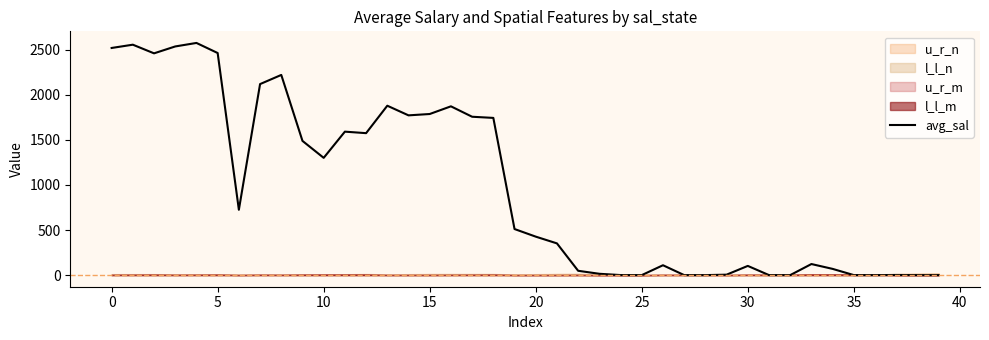

Reading left to right, transcribe all the data shown in this chart.

2517.9	2554.3	2458.4	2534.8	2573.7	2461.9	724.5	2117.5	2219.1	1487.8	1299.9	1590.3	1573.6	1877.8	1770.9	1785.9	1871.1	1755.6	1742.7	510.8	426.5	351.7	47.9	14.6	0.5	0.0	109.5	0.0	0.0	4.8	102.0	0.0	0.0	122.8	69.0	0.0	0.1	1.5	0.0	0.0